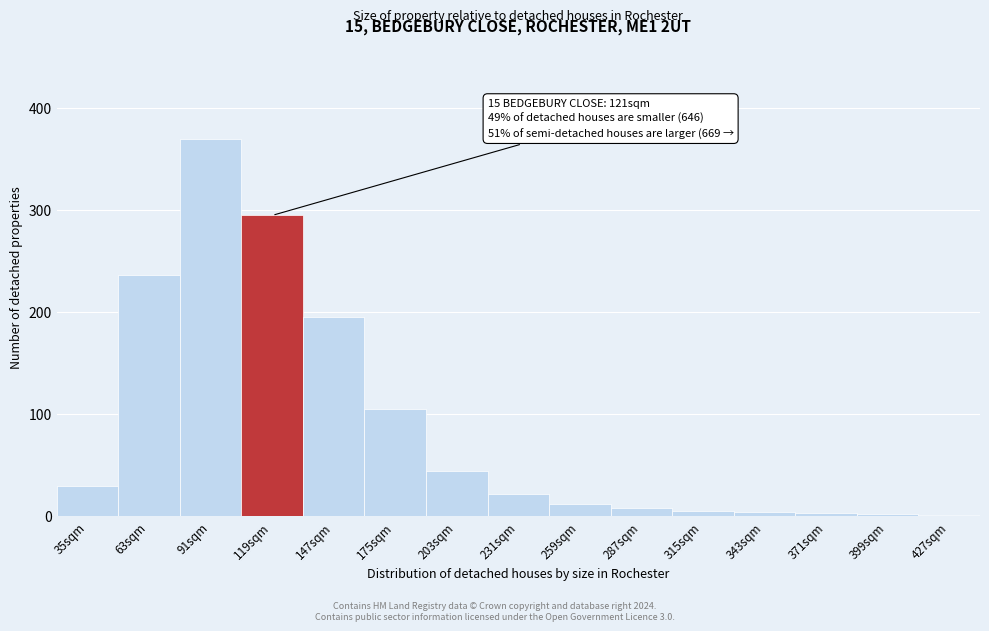

What is the change in value from 63sqm to 259sqm?

-225